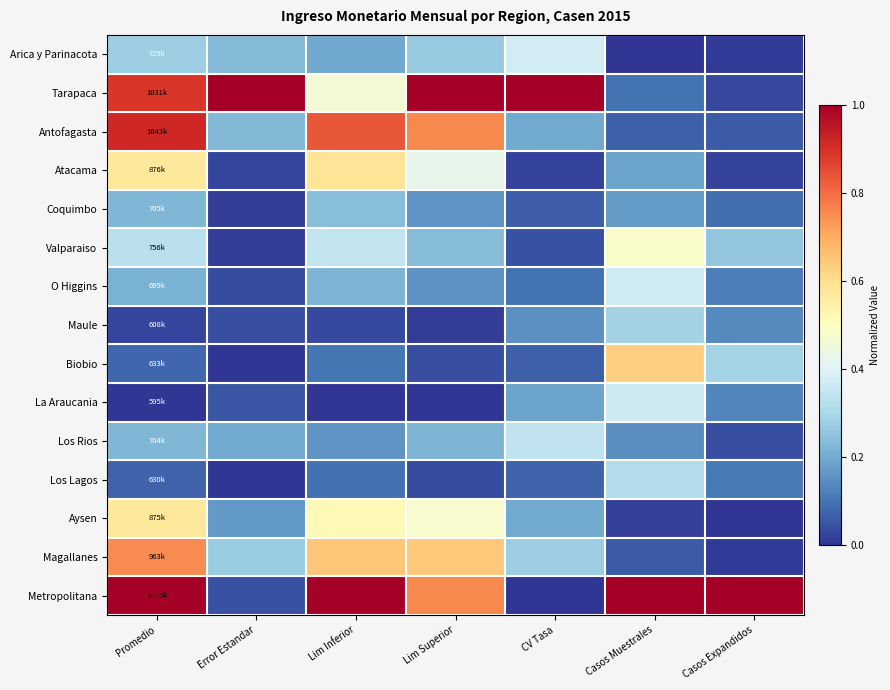

Rank the series at Promedio from highest to lowest value.

Metropolitana, Antofagasta, Tarapaca, Magallanes, Atacama, Aysen, Valparaiso, Arica y Parinacota, Coquimbo, Los Rios, O Higgins, Biobio, Los Lagos, Maule, La Araucania